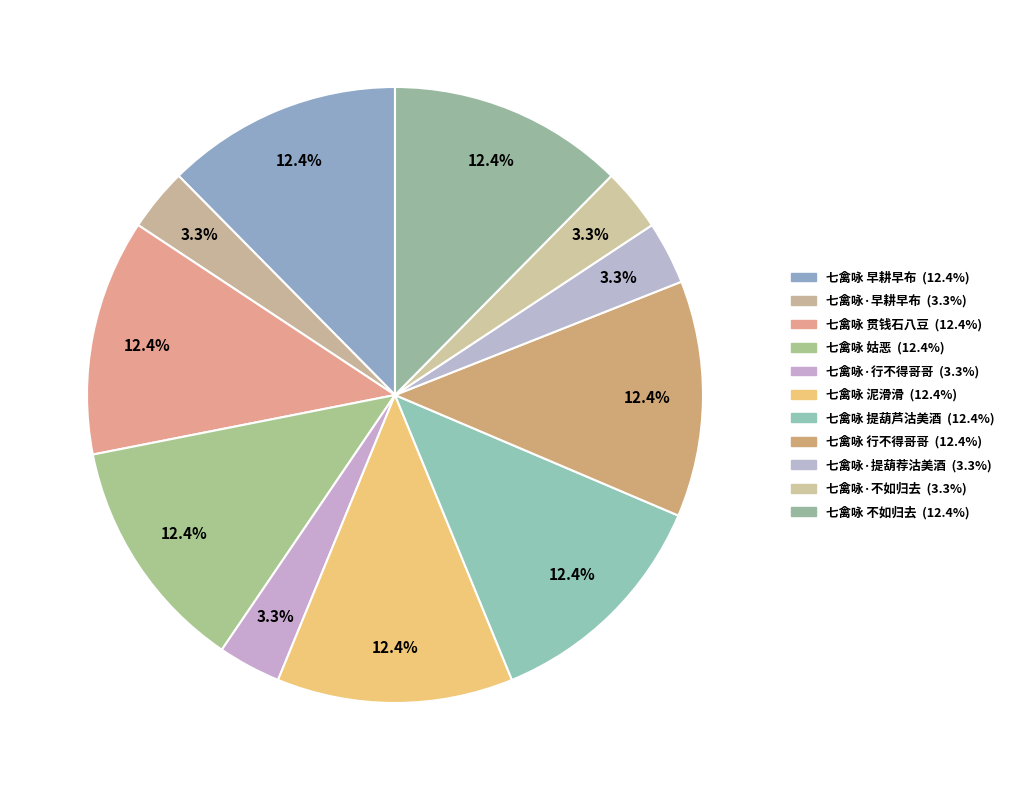

What is the change in value from 七禽咏·早耕早布 to 七禽咏 泥滑滑?

+645304